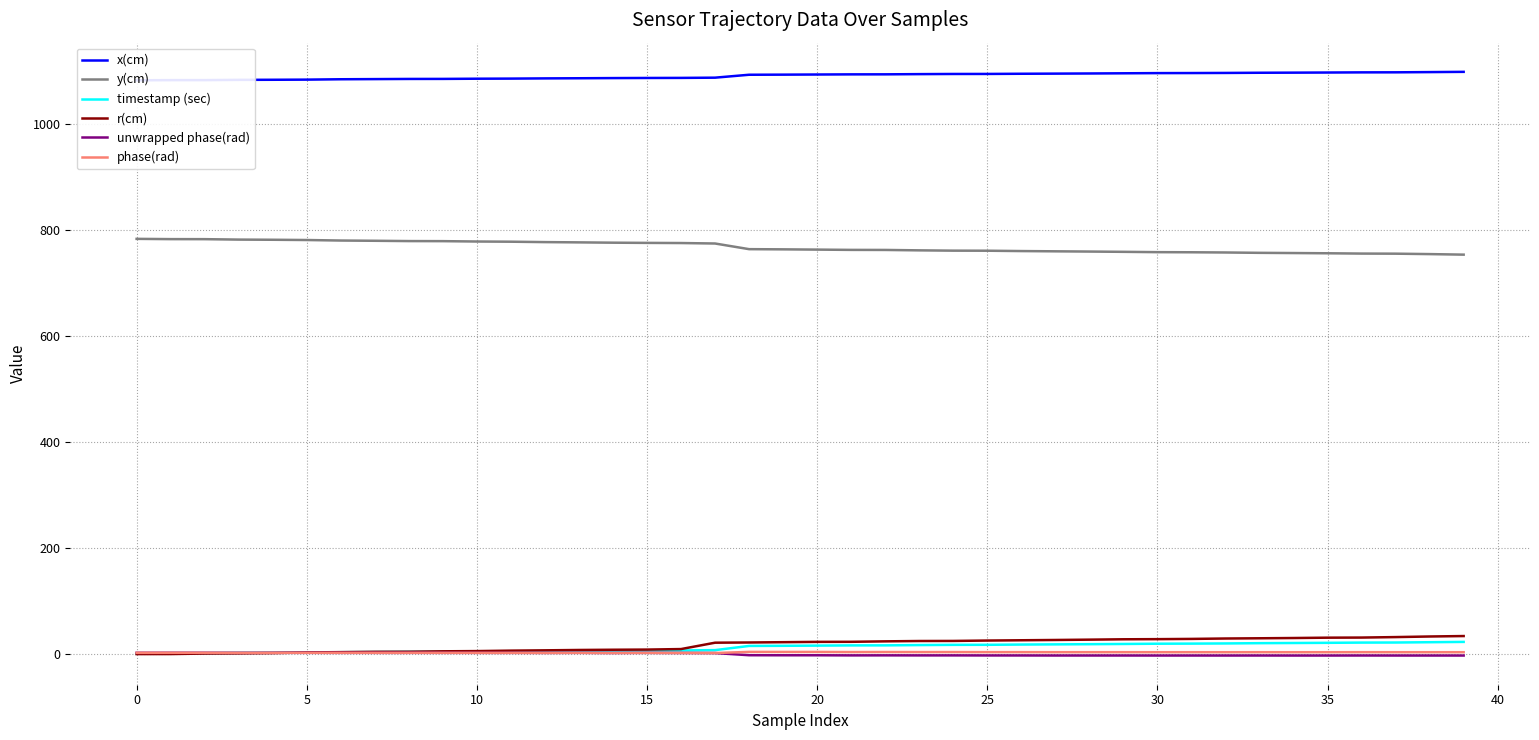

How many values in the phase(rad) series exceed 4?

22